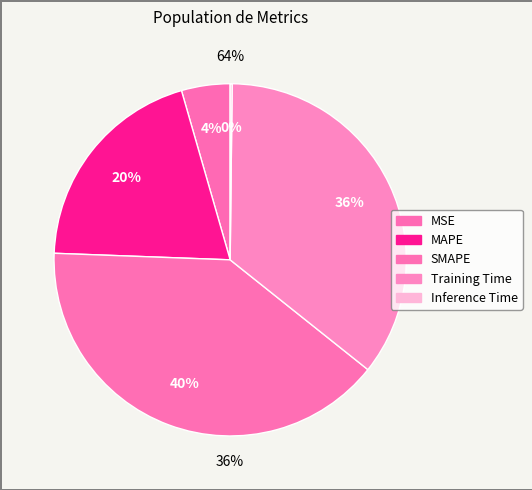

To the nearest percent, what is the combined percentage of SMAPE and Inference Time?

40%